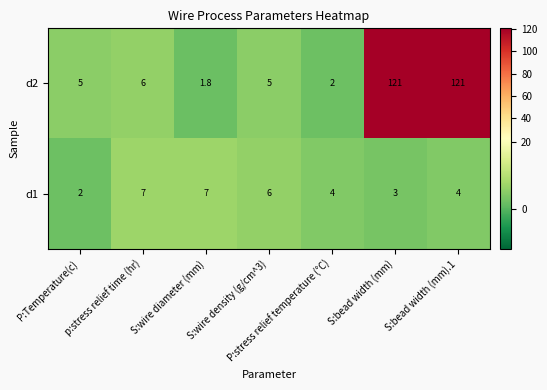

What is the sum of the d2 values at p:stress relief time (hr) and S:bead width (mm)?

127.0